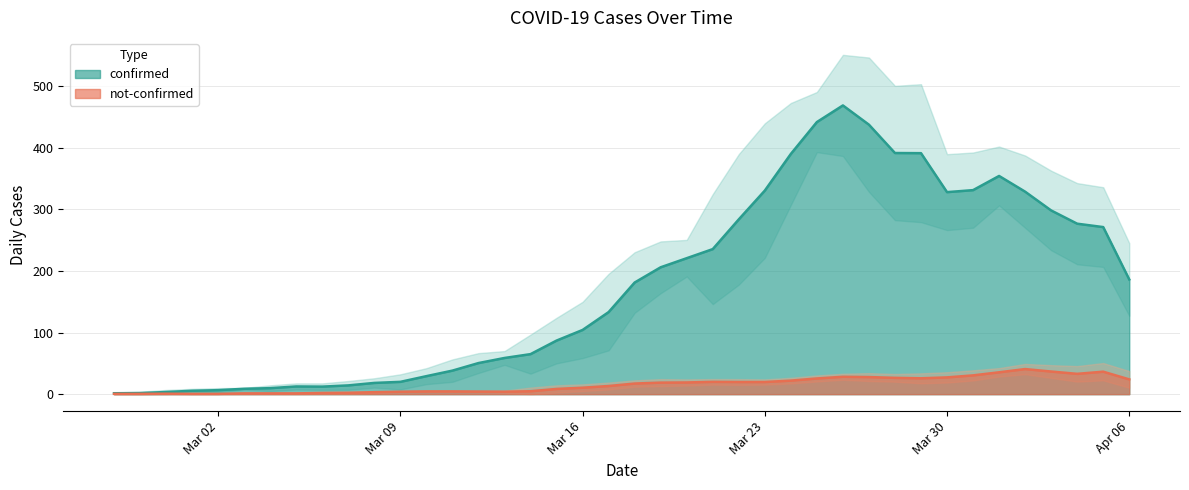

What is the difference between the maximum and minimum values in the not-confirmed series?

51